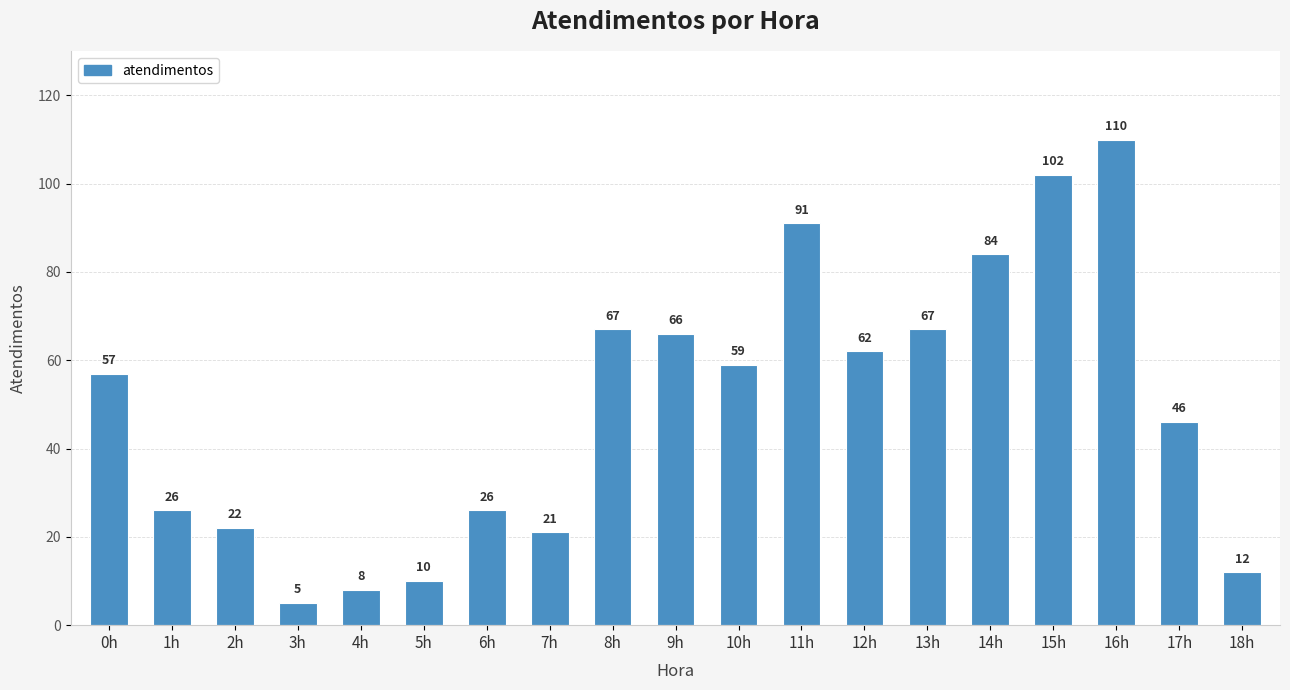

True or false: the data shows 21 at 7h.

True